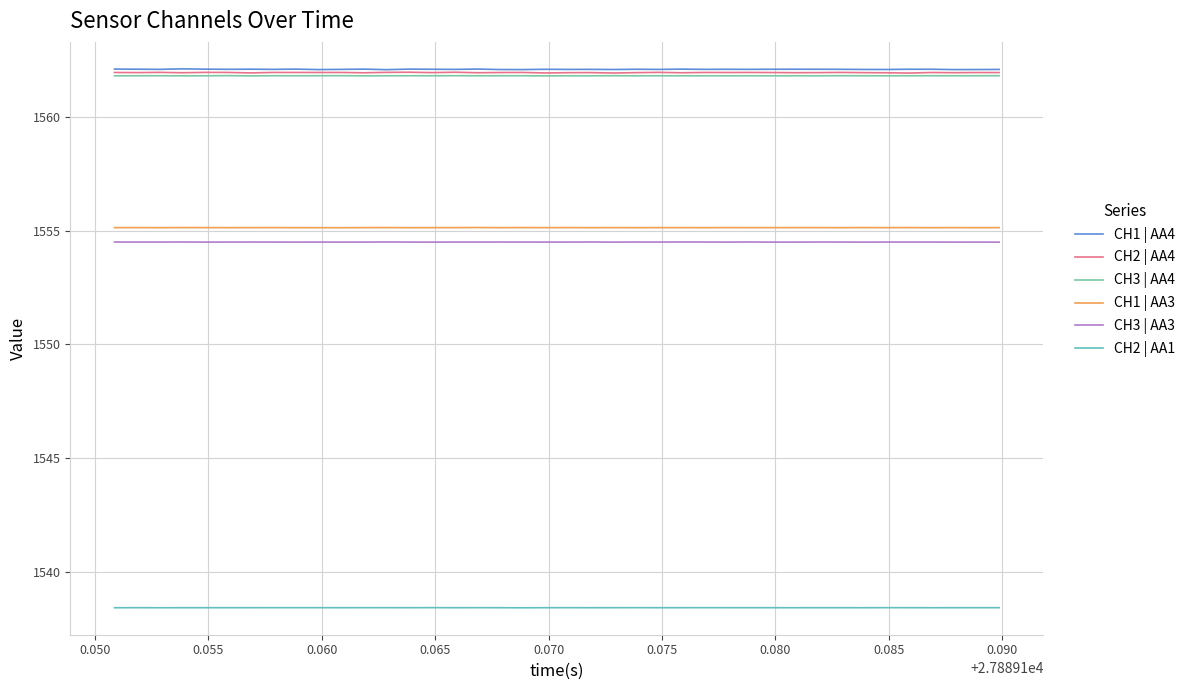

What is the minimum value shown in the chart?

1538.4